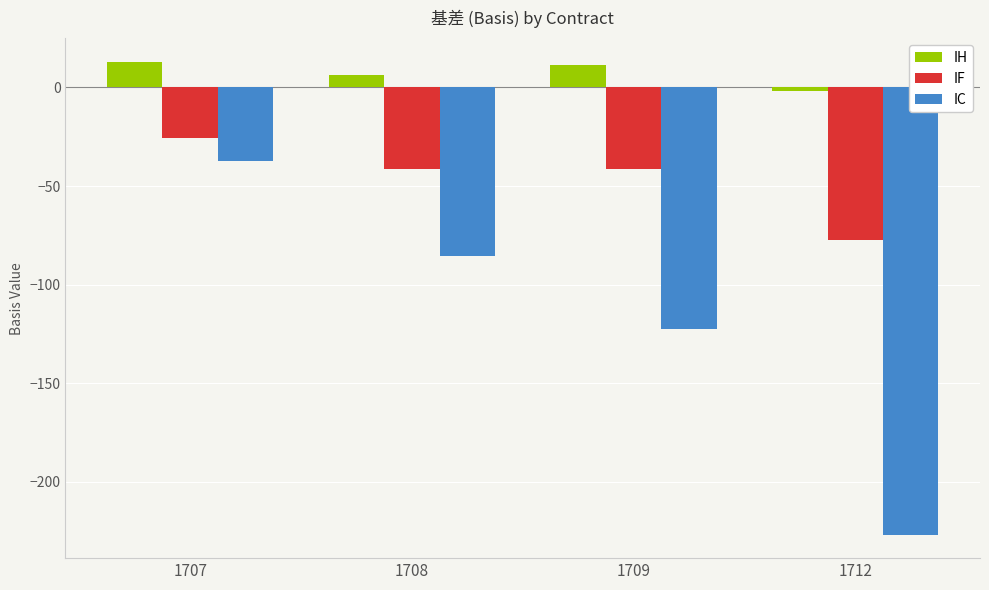

Rank the series by their maximum value, from highest to lowest.

IH, IF, IC